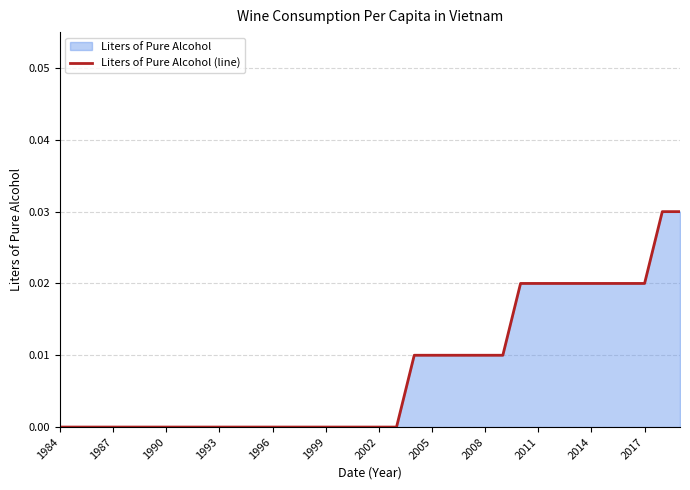

Count the number of categories in the chart.

36